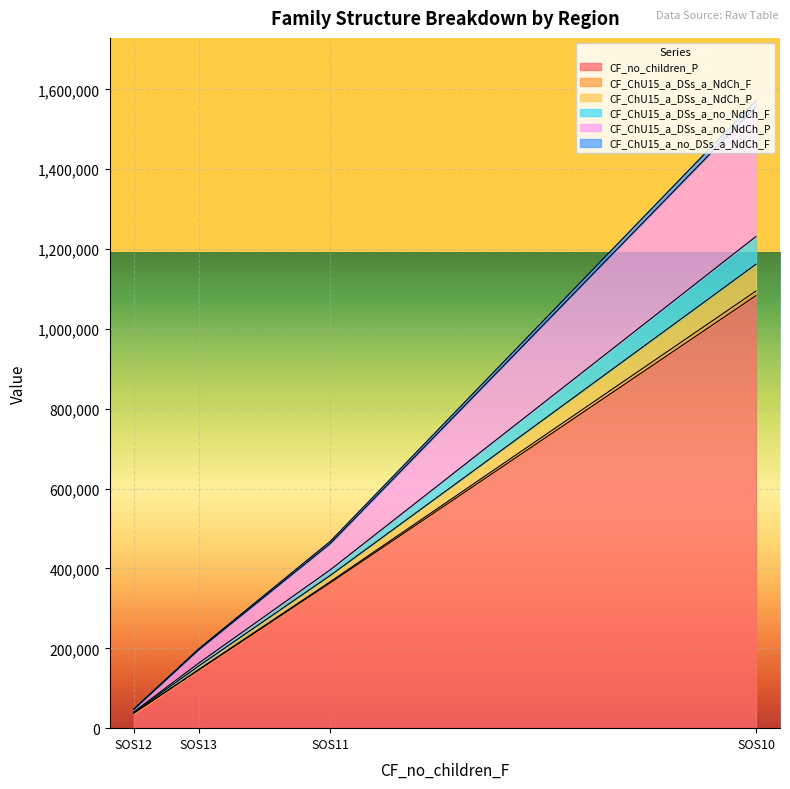

True or false: CF_ChU15_a_no_DSs_a_NdCh_F has more than 2 interior local peaks.

False